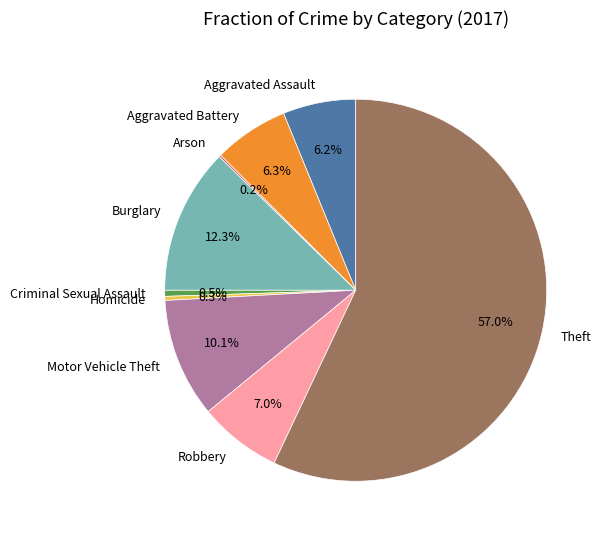

Which category has the biggest portion of the pie?

Theft